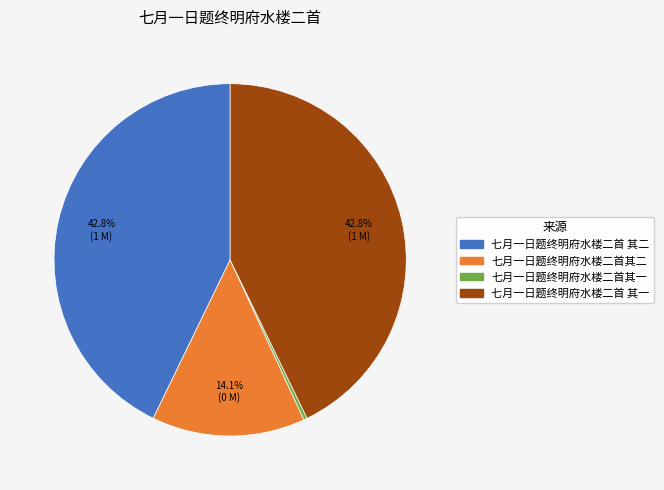

To the nearest percent, what percentage of the pie is 七月一日题终明府水楼二首 其一?

43%